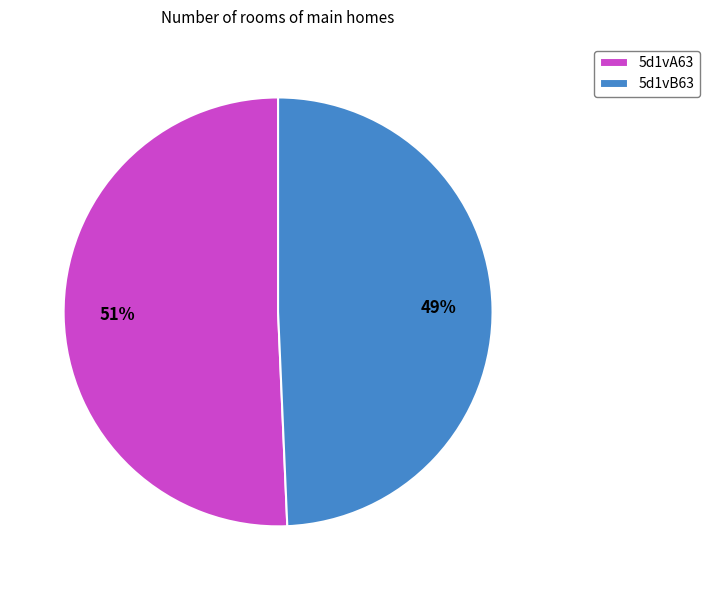

Combined, do 5d1vA63 and 5d1vB63 account for over 50%?

Yes